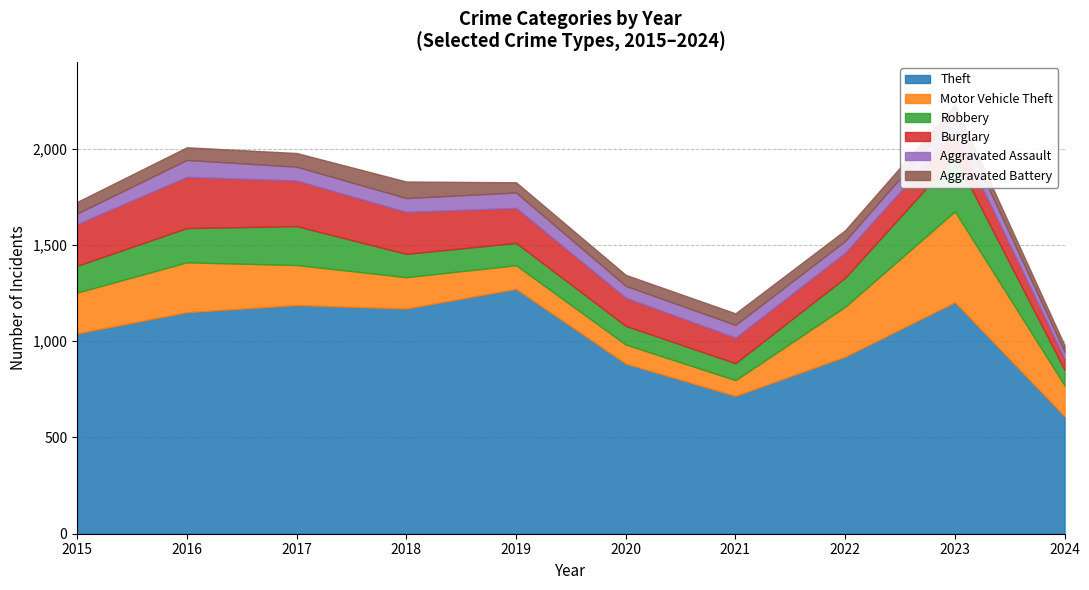

Where is Theft nearest to the value 941?

2022